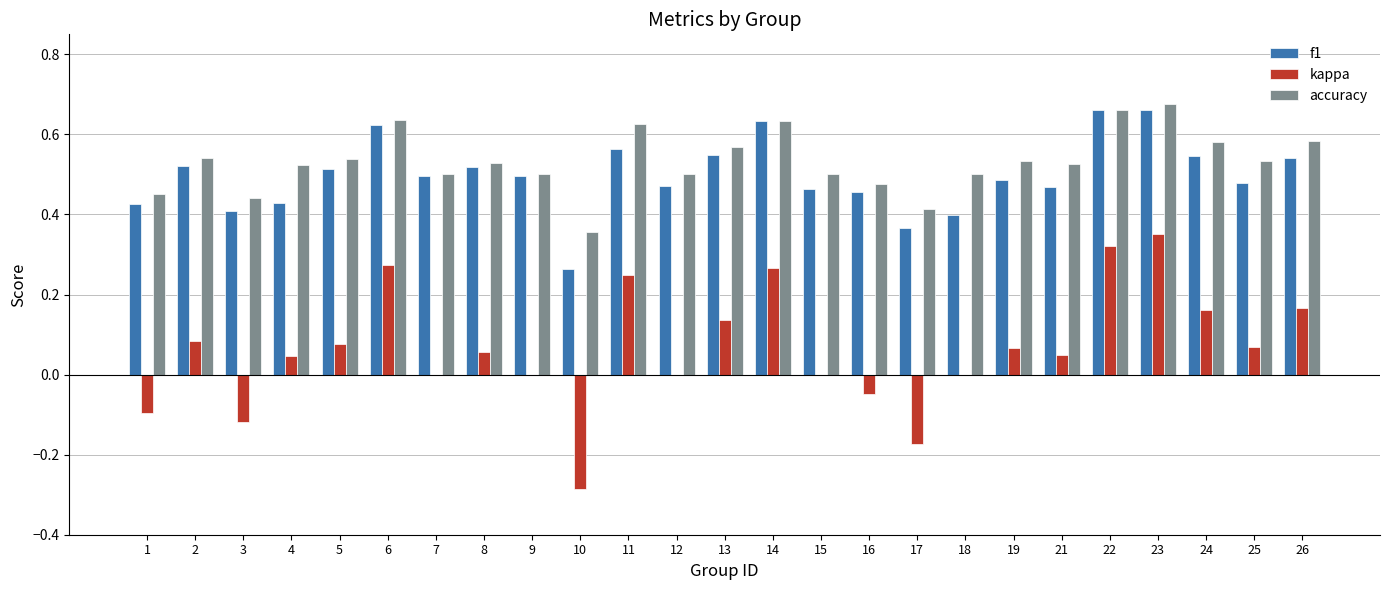

At which label does kappa reach its peak?

23